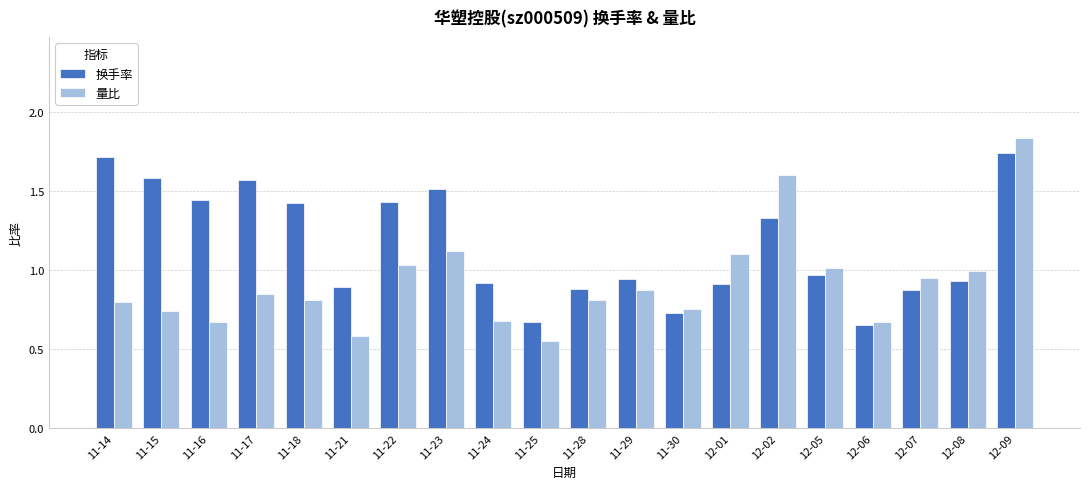

Is it true that 量比 equals 0.4 at 12-06?

False